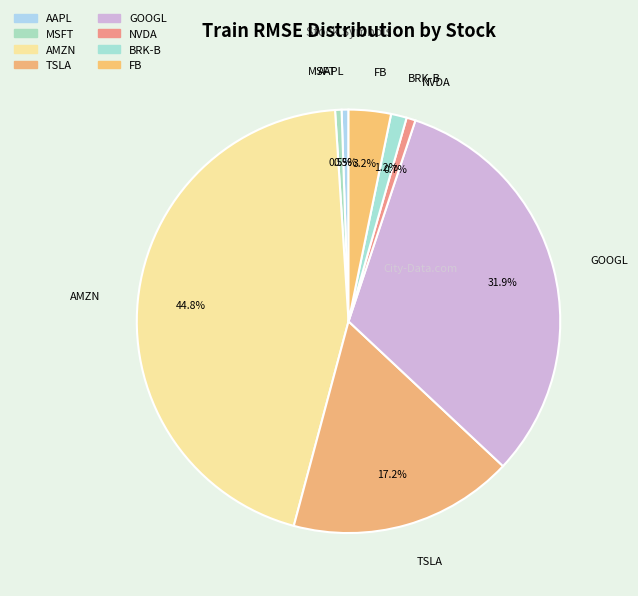

Rank the categories by value from lowest to highest.

MSFT, AAPL, NVDA, BRK-B, FB, TSLA, GOOGL, AMZN